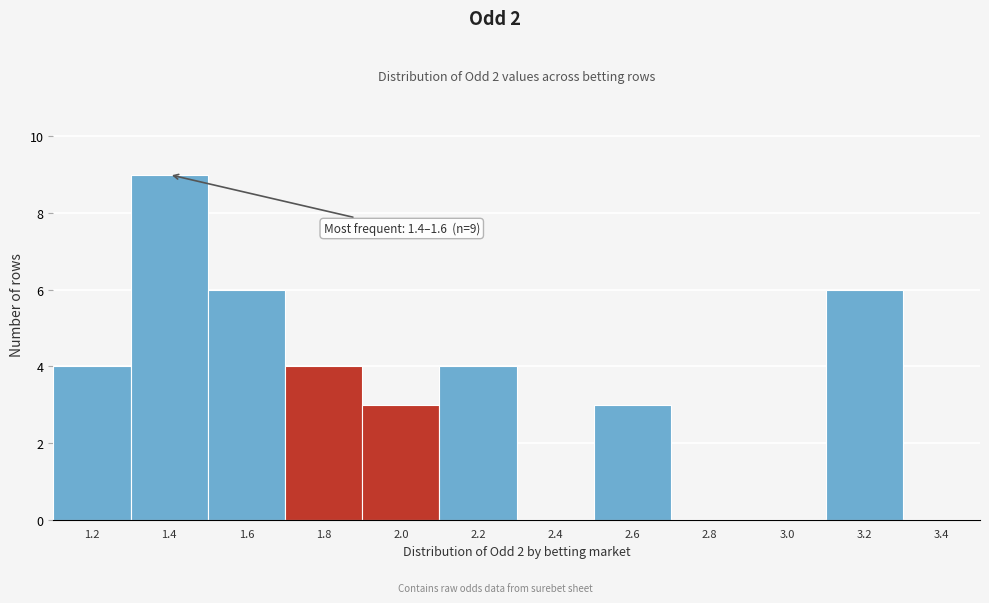

Reading left to right, extract all data points from this chart.

1.2=4	1.4=9	1.6=6	1.8=4	2.0=3	2.2=4	2.4=0	2.6=3	2.8=0	3.0=0	3.2=6	3.4=0